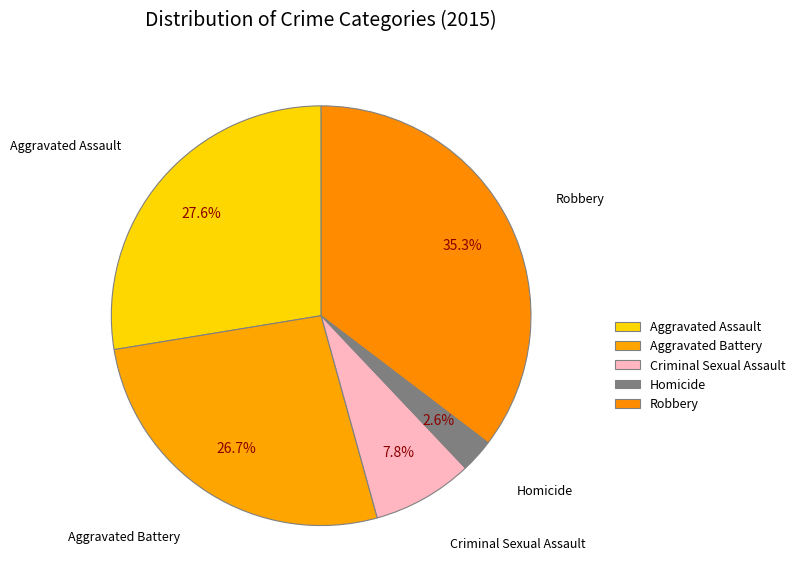

True or false: Aggravated Assault accounts for 28% of the total.

True